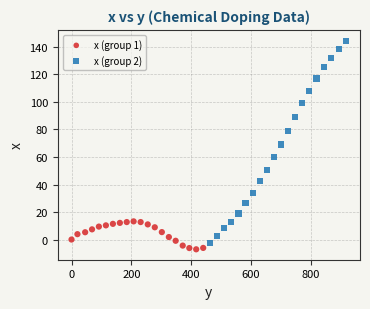

Which series contains the highest Y value?

x (group 2)